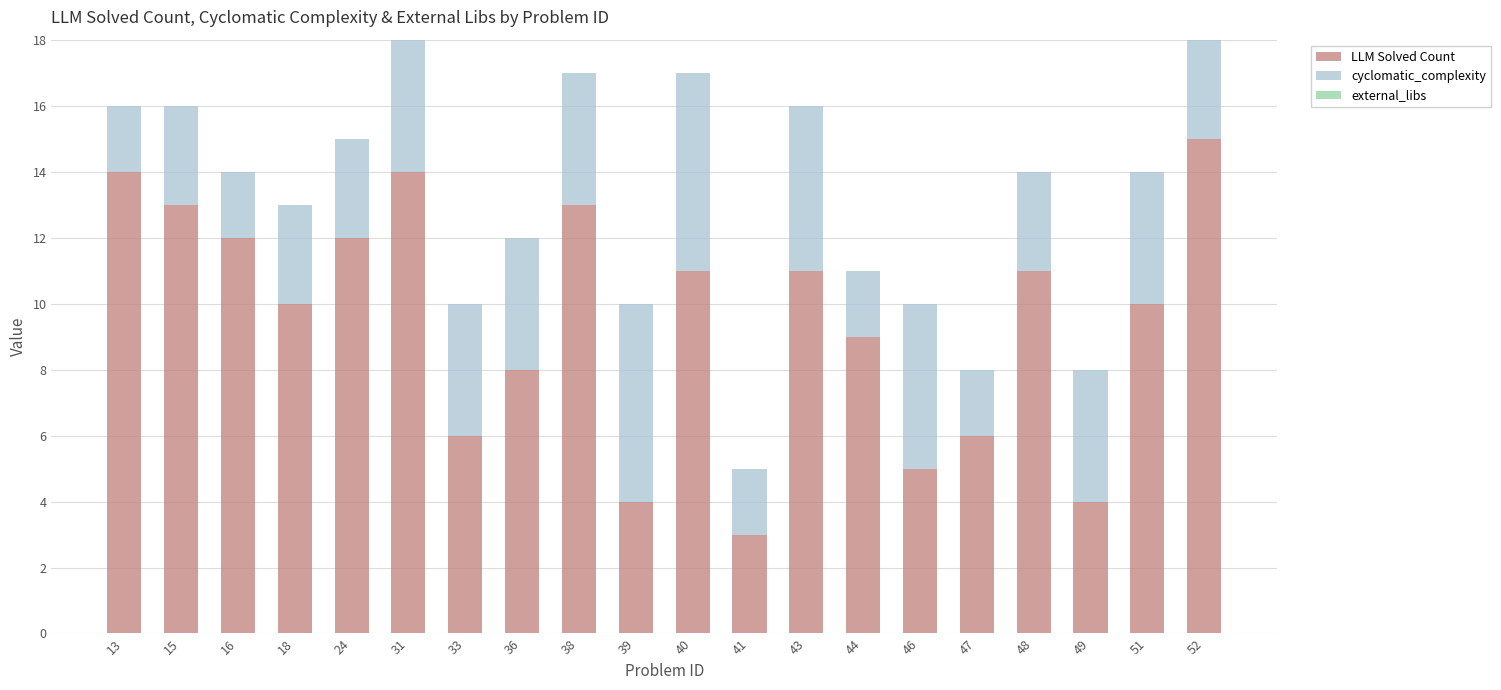

How many bars are there in total?

20